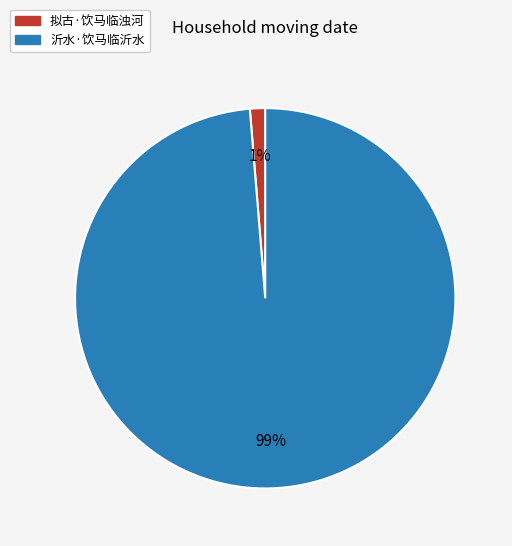

Rank the categories by value from lowest to highest.

拟古·饮马临浊河, 沂水·饮马临沂水